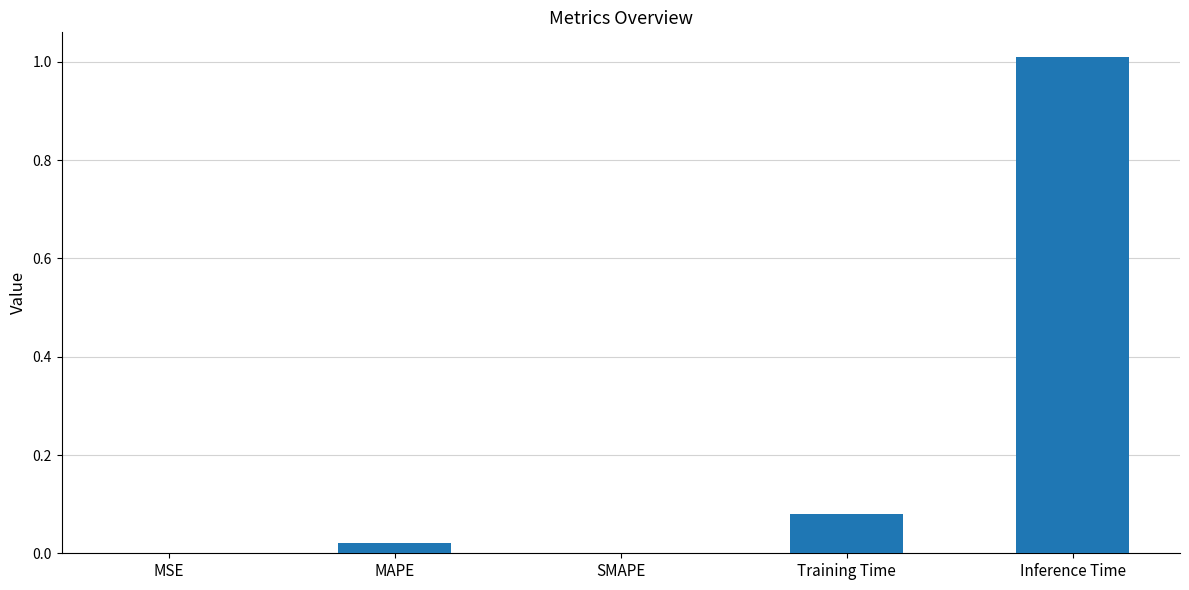

Are the bars grouped side by side (vs. stacked)?

No